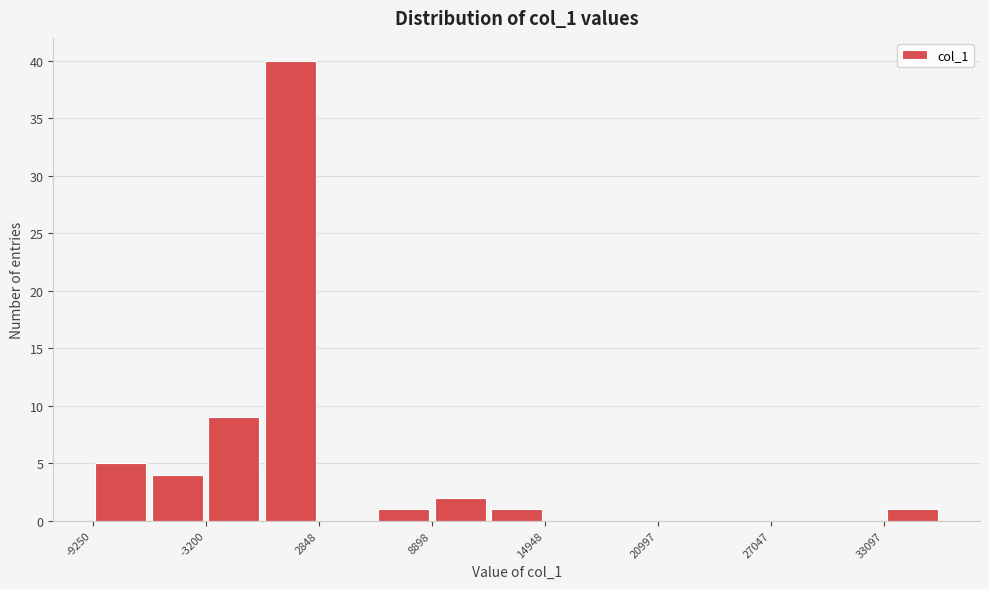

Read against the x-axis, roughly where is the centre of the tallest bar?

1000